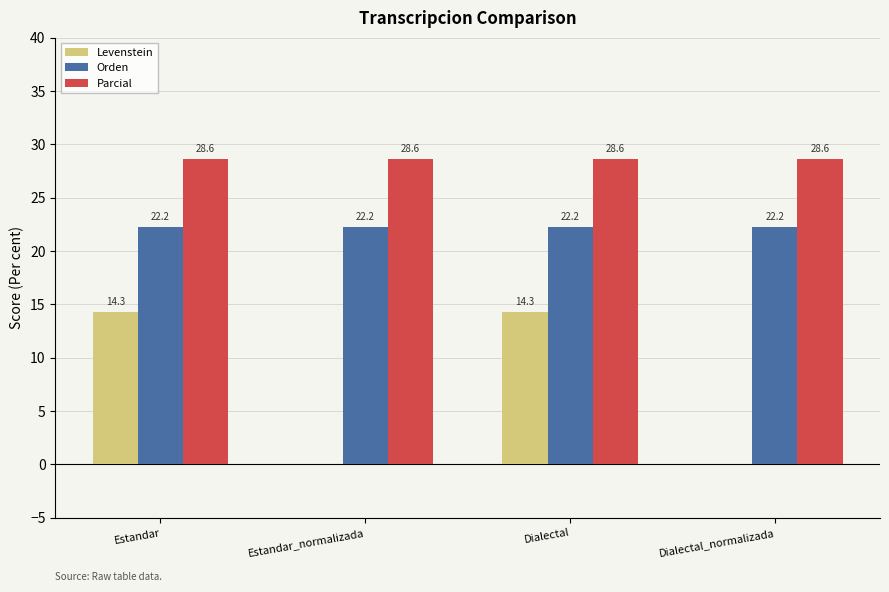

Which series has the largest total across all categories?

Parcial